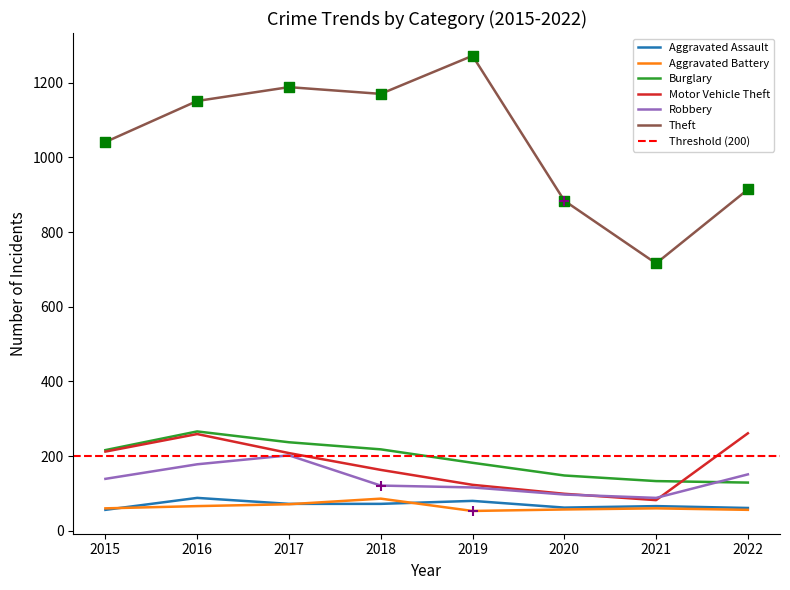

Which series reaches the maximum Y coordinate?

Theft